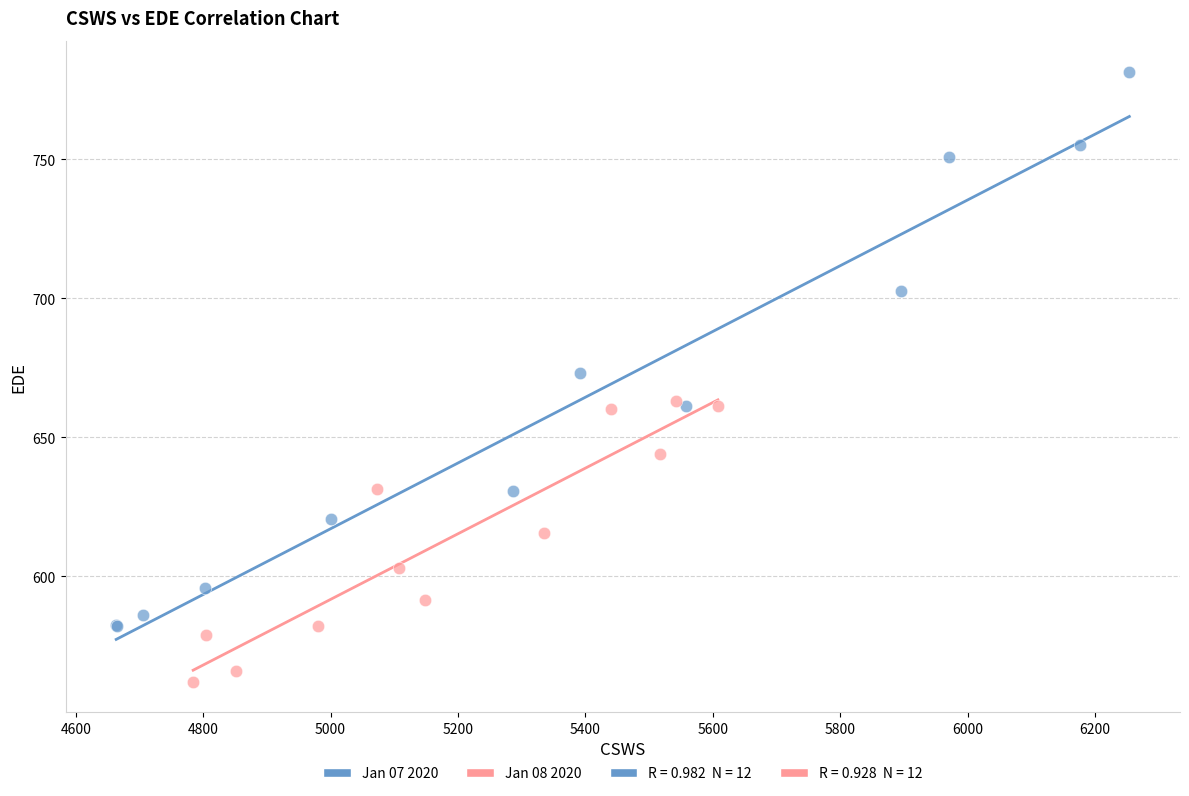

Which series contains the highest Y value?

Jan 07 2020